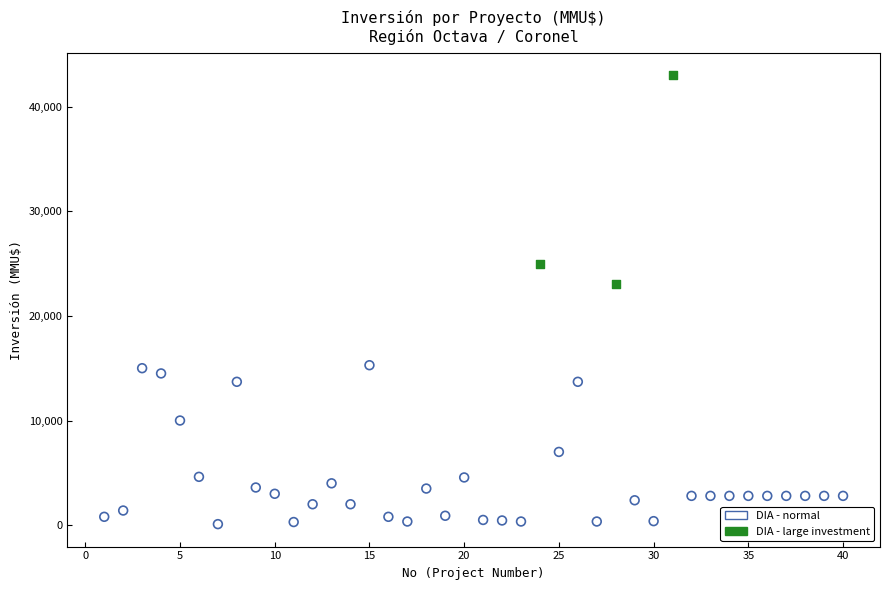

Which series contains the highest Y value?

DIA - large investment